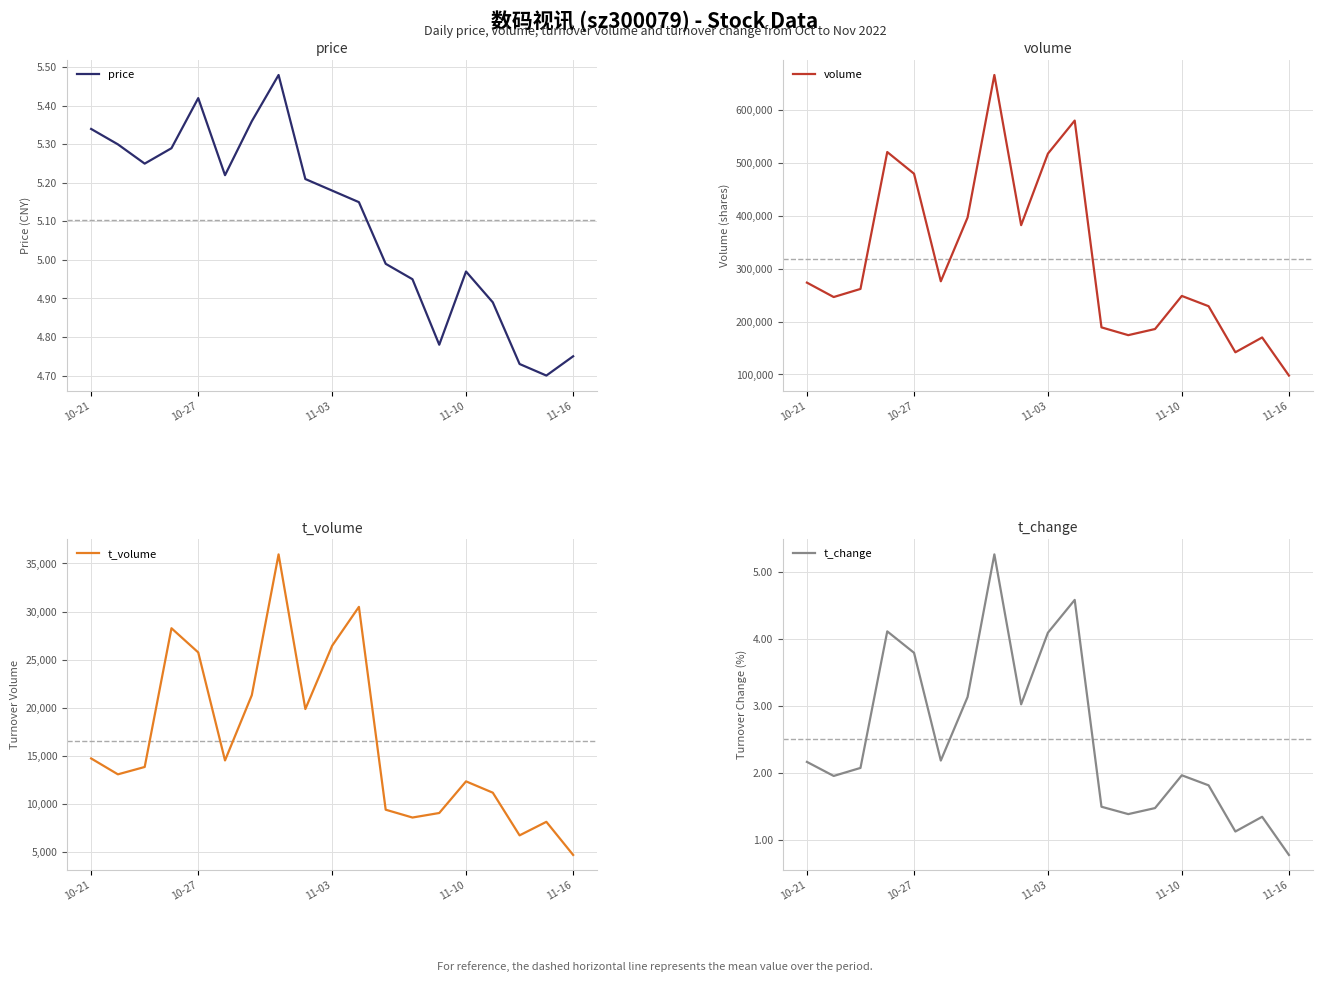

The value of t_volume at 11 is 9385.0. True or false?

True